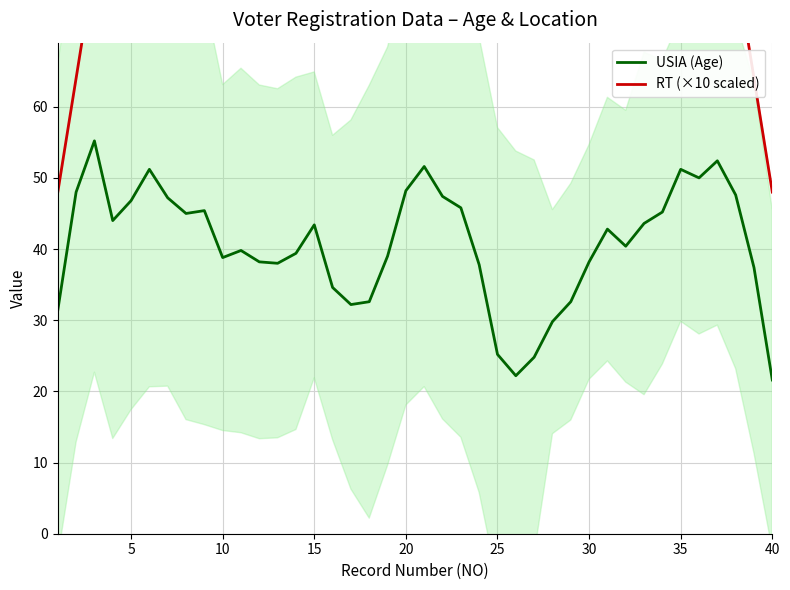

True or false: USIA (Age) and RT (×10 scaled) cross at least once.

False